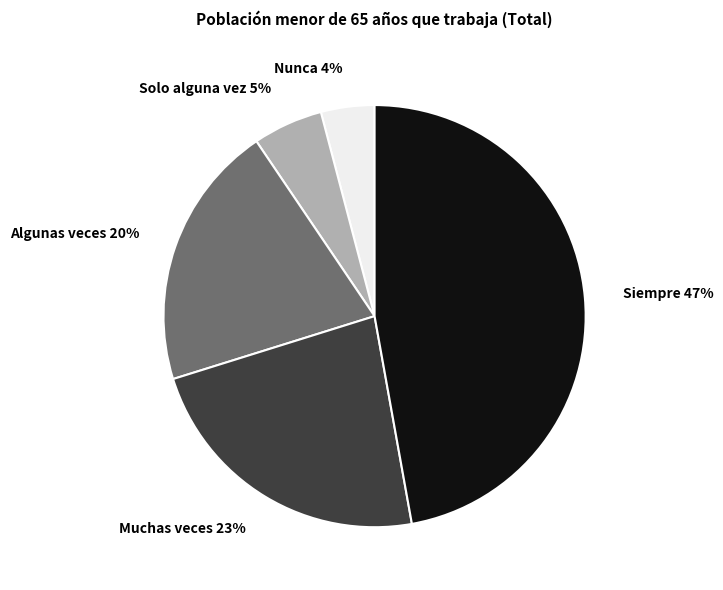

Do Solo alguna vez 5% and Algunas veces 20% together represent more than half of the pie?

No